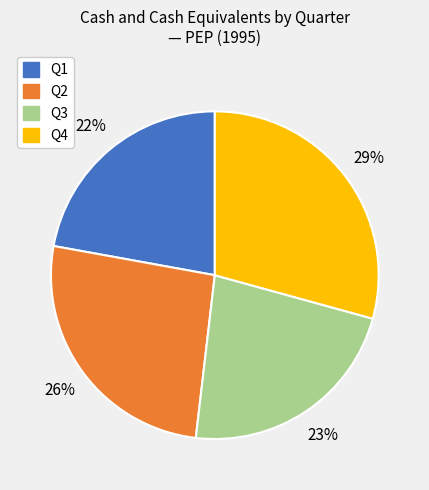

Which slice is the largest?

Q4